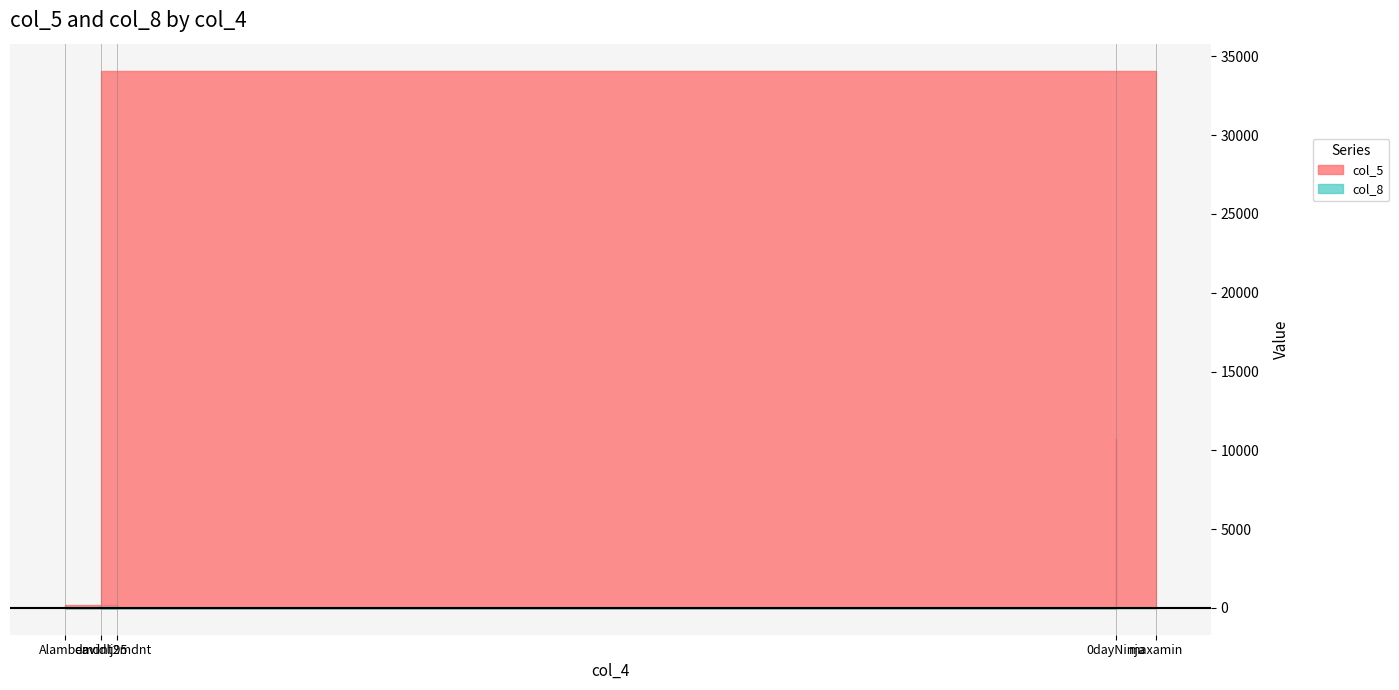

The col_8 series shows 2 at maxamin. True or false?

False